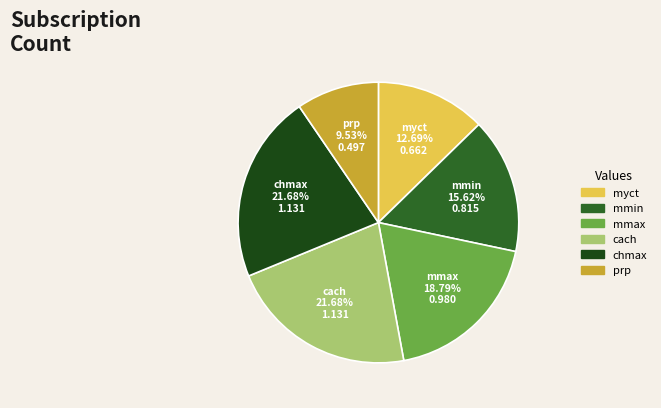

True or false: chmax accounts for 22% of the total.

True